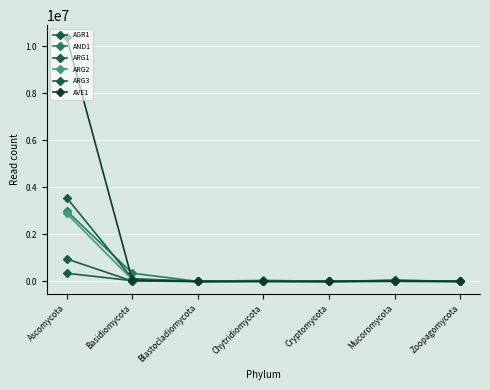

Reading left to right, transcribe all the data shown in this chart.

AGR1: 960083	17683	96	1728	130	3697	462
AND1: 3004448	351810	610	7562	785	42988	3550
ARG1: 3568008	121188	1098	21236	986	52820	5813
ARG2: 2896178	81008	514	50079	457	12481	2303
ARG3: 349673	33609	141	3052	193	10855	948
AVE1: 10384305	65065	381	8281	380	22251	2431